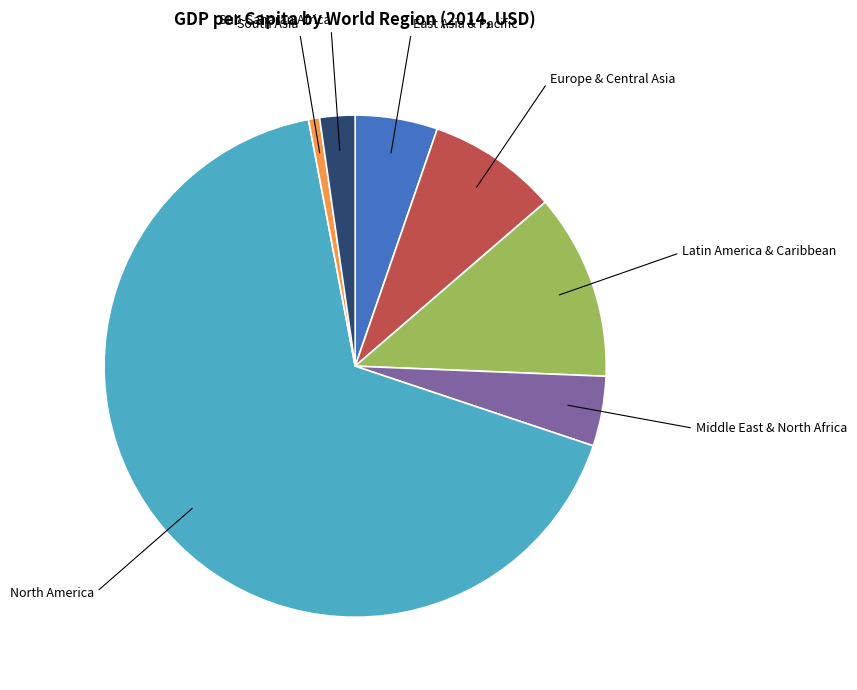

Which category has the smallest portion of the pie?

South Asia